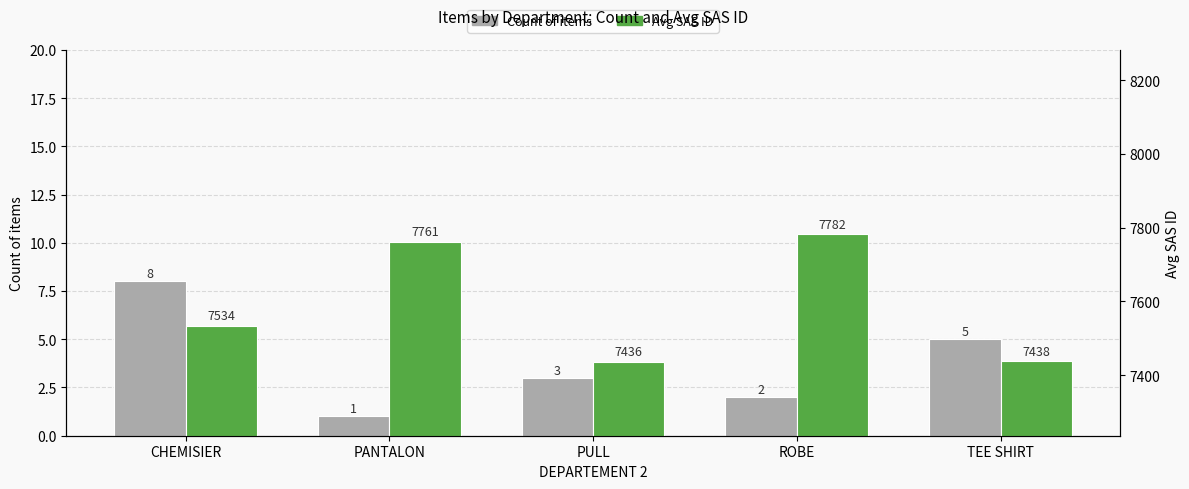

What is the label of the 5th bar from the left?

TEE SHIRT